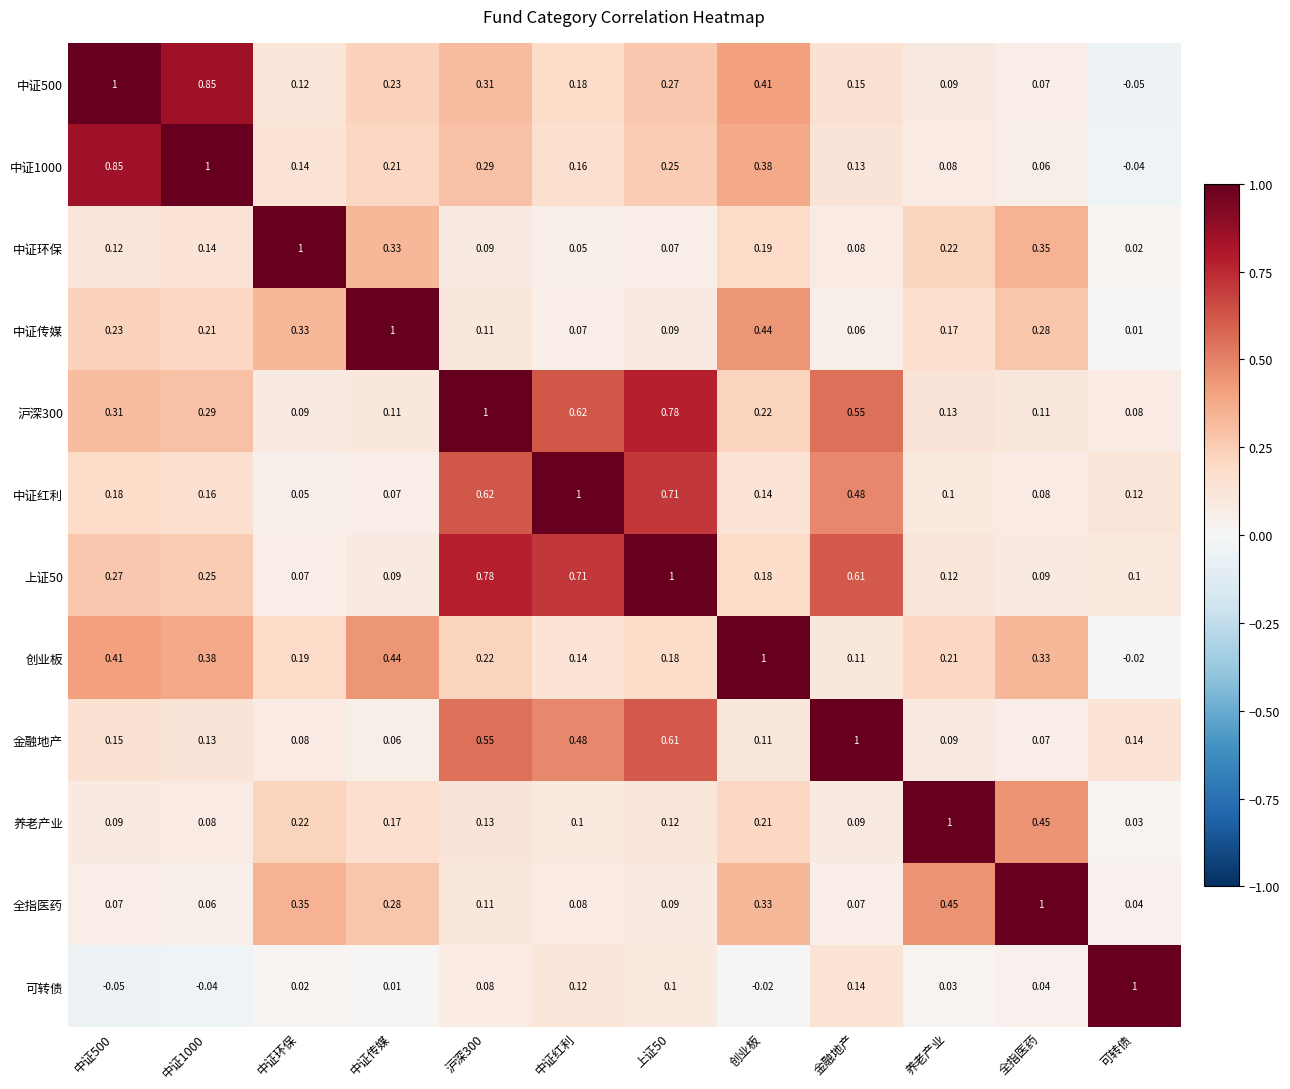

How many series are shown in this chart?

12